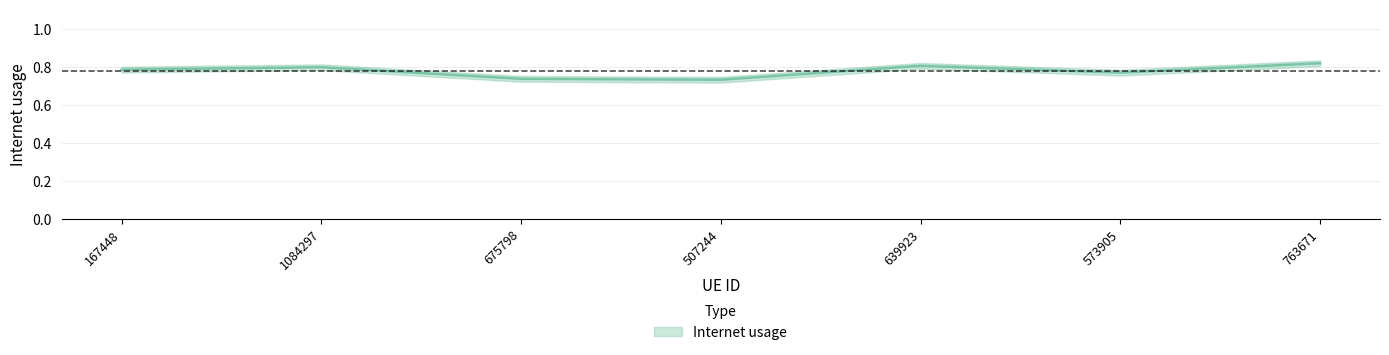

Reading right to left, extract all data points from this chart.

0.8	0.8	0.8	0.7	0.7	0.8	0.8